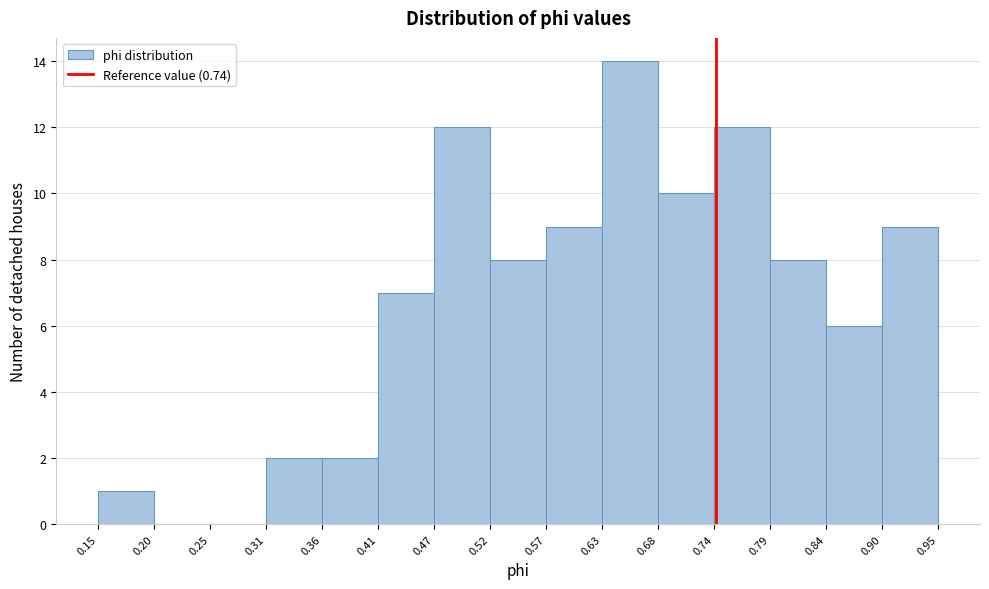

Reading left to right, list every bar in this chart as the range it spans on the x-axis followed by its height. The values are not printed on the chart, so give them approximately, as read against the axis.

0.15 to 0.20: 1
0.20 to 0.25: 0
0.25 to 0.31: 0
0.31 to 0.36: 2
0.36 to 0.41: 2
0.41 to 0.47: 7
0.47 to 0.52: 12
0.52 to 0.57: 8
0.57 to 0.63: 9
0.63 to 0.68: 14
0.68 to 0.74: 10
0.74 to 0.79: 12
0.79 to 0.84: 8
0.84 to 0.90: 6
0.90 to 0.95: 9